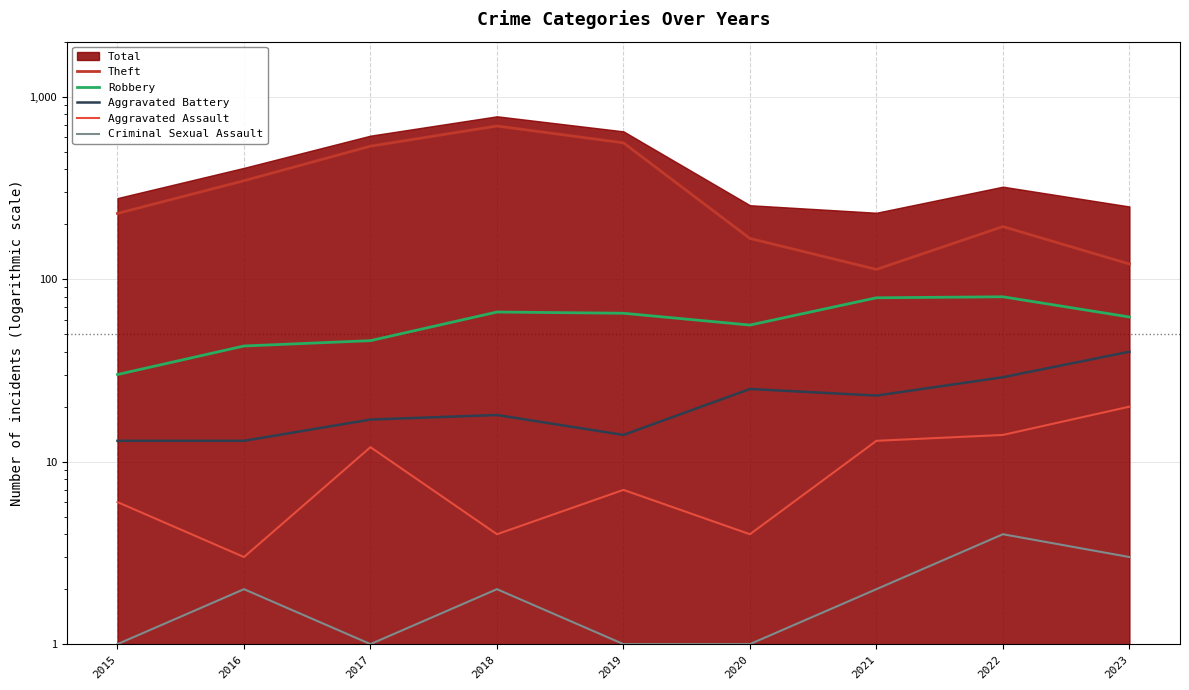

List the labels in order of Criminal Sexual Assault value, largest first.

2022, 2023, 2016, 2018, 2021, 2015, 2017, 2019, 2020